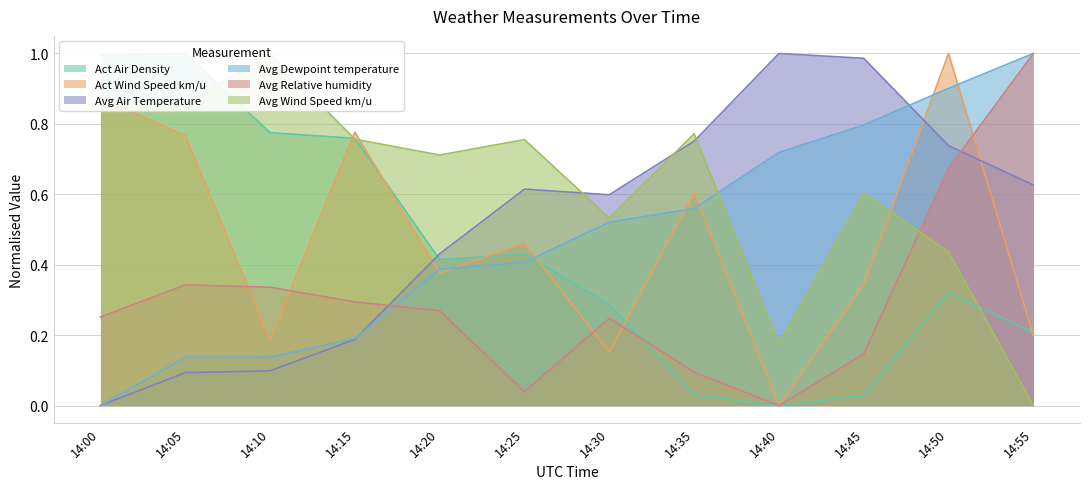

What is the sum of the Avg Relative humidity values at 14:55 and 14:45?

1.1